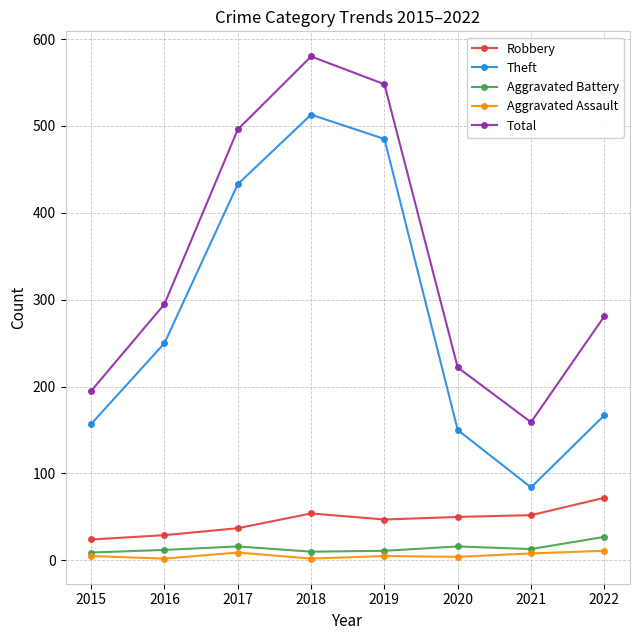

Does the chart have visible grid lines?

Yes